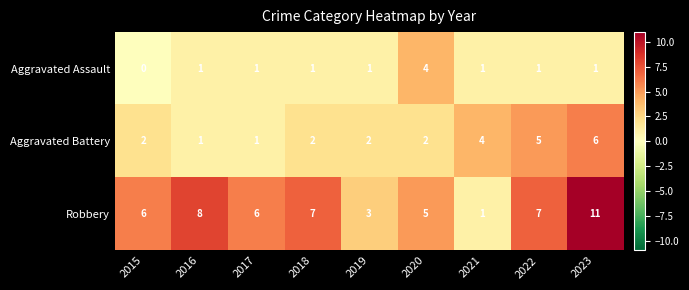

List the series in order of their peak value, lowest first.

Aggravated Assault, Aggravated Battery, Robbery